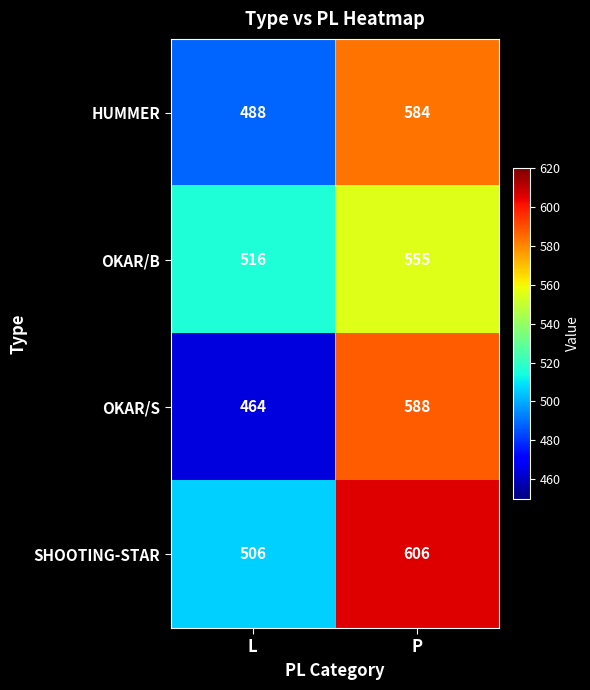

Which series has the widest spread of values?

OKAR/S